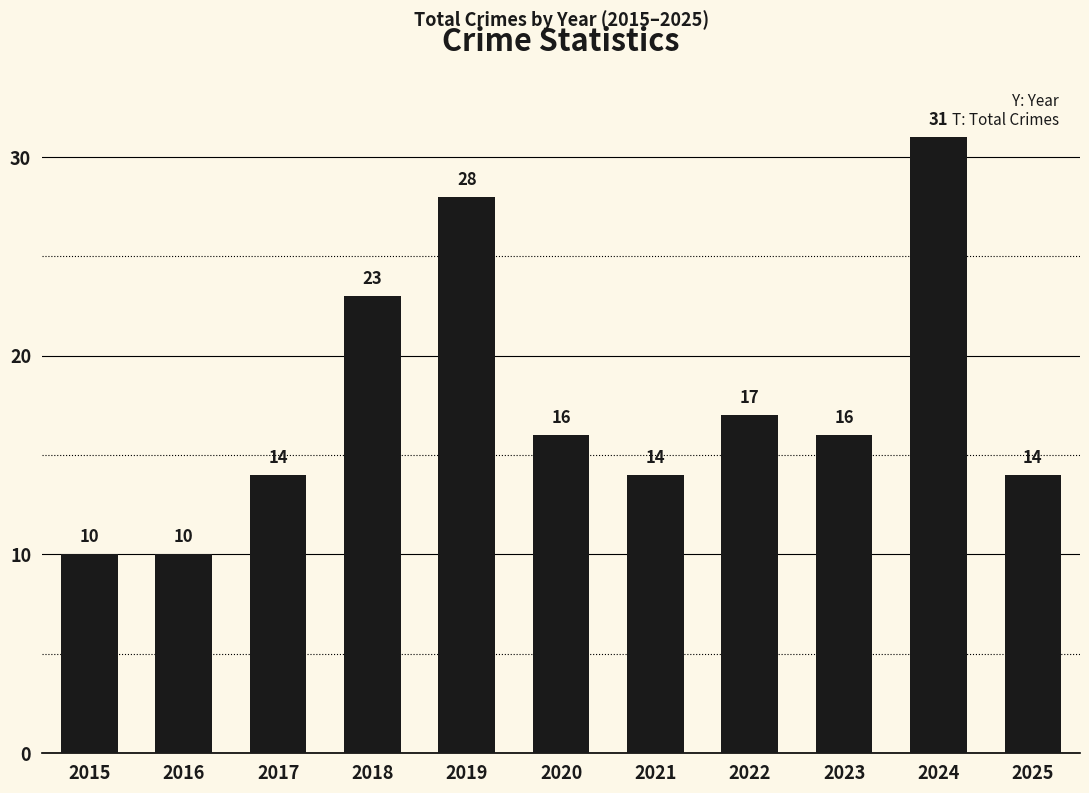

Is it true that the value at 2016 is 14?

False